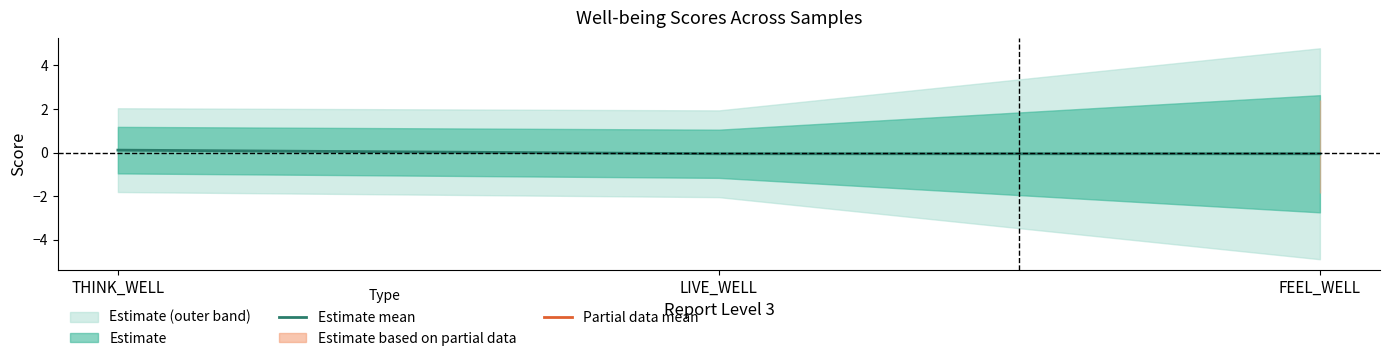

Count the values in the range 0 to 1.

1